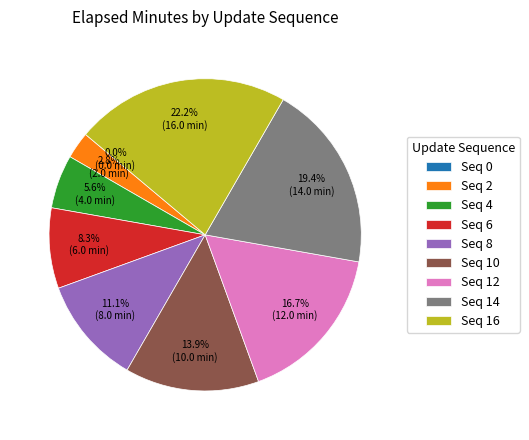

Which has a higher value, Seq 16 or Seq 8?

Seq 16